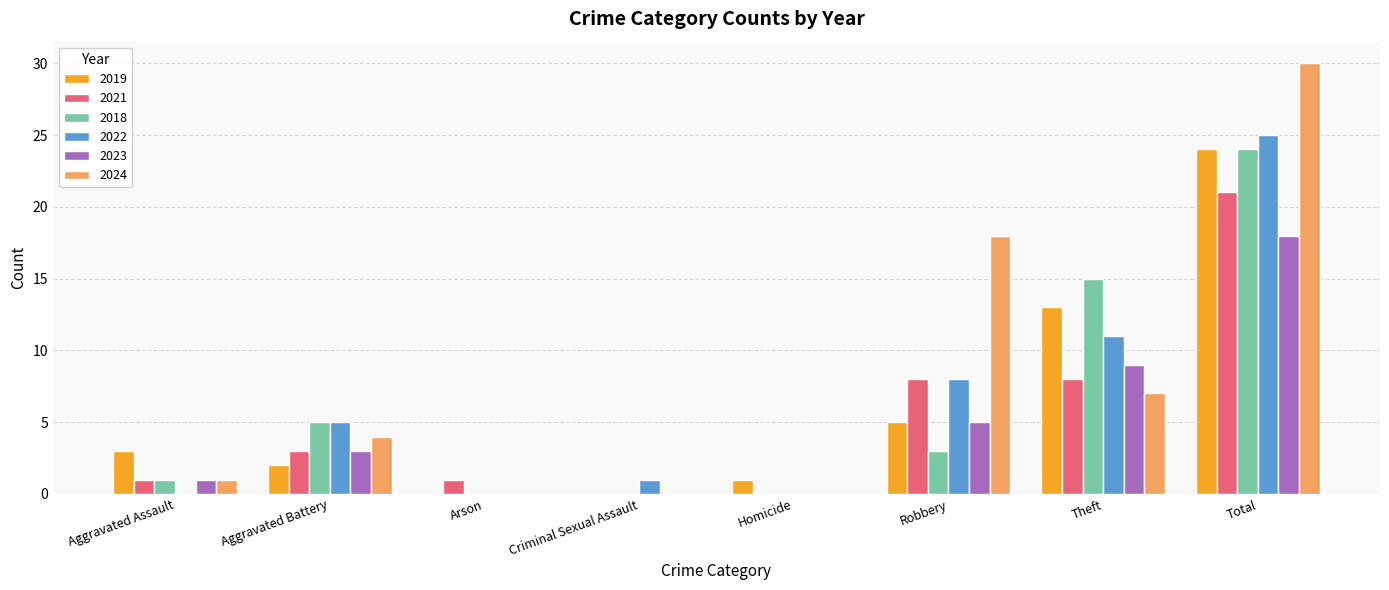

The value of 2024 at Arson is 0. True or false?

True